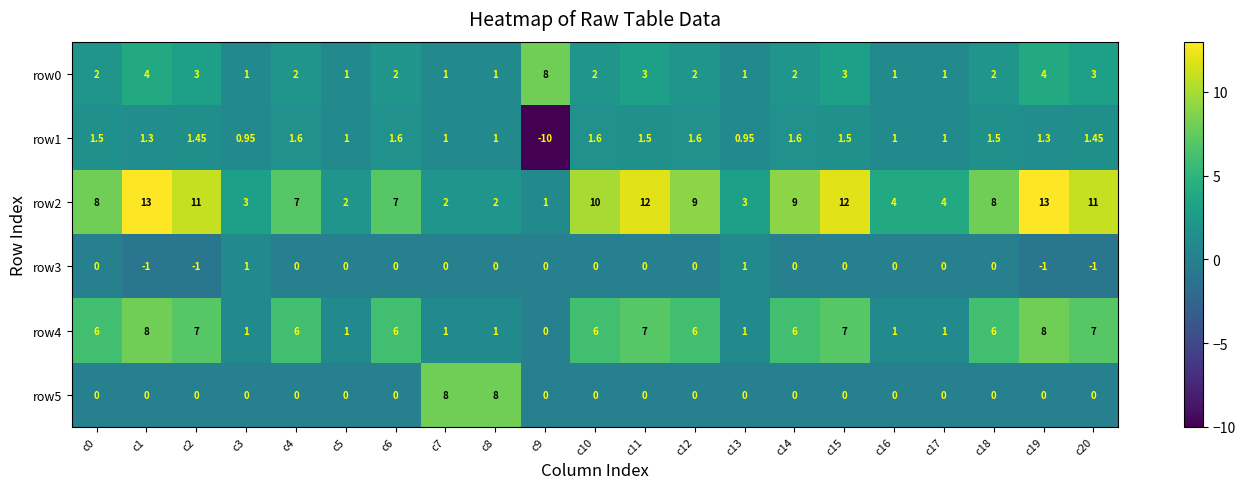

Is the value of row1 at c14 greater than the value of row5 at c20?

Yes